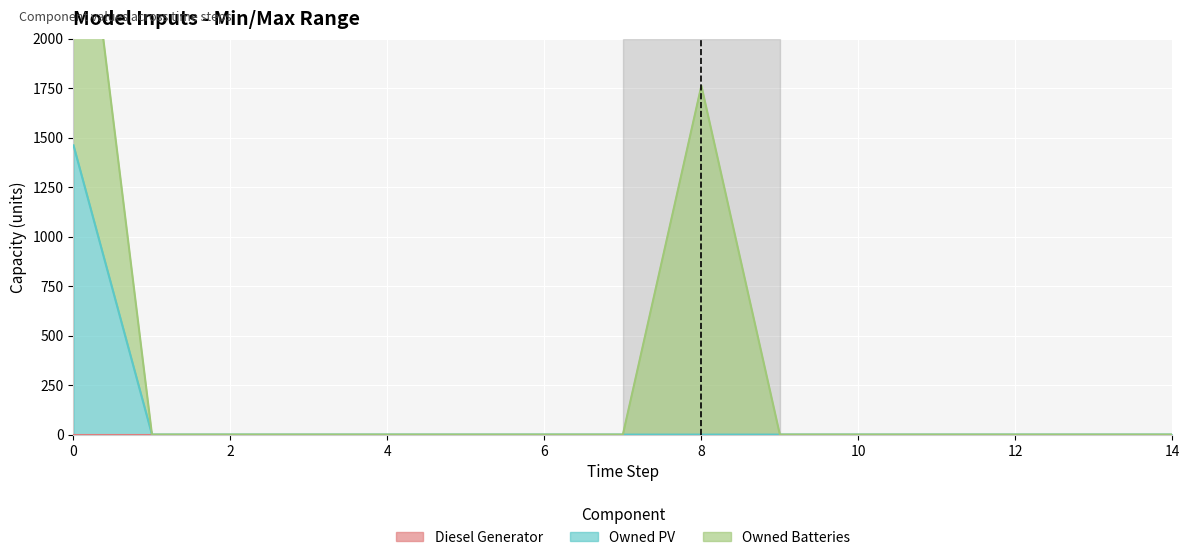

True or false: Owned Batteries has a value of 727 at 1.

False